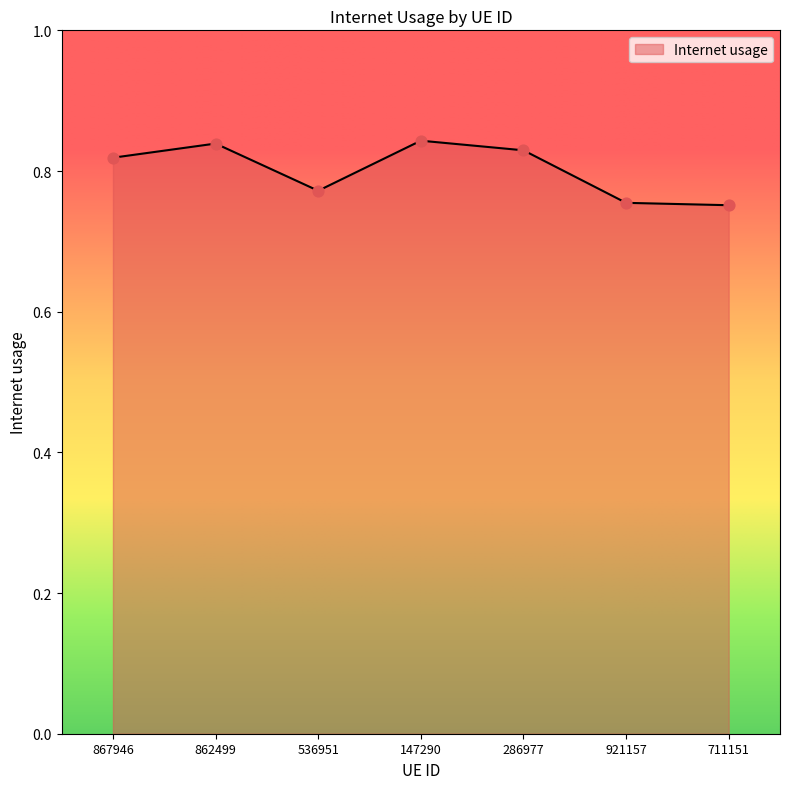

Which has a higher value, 862499 or 711151?

862499